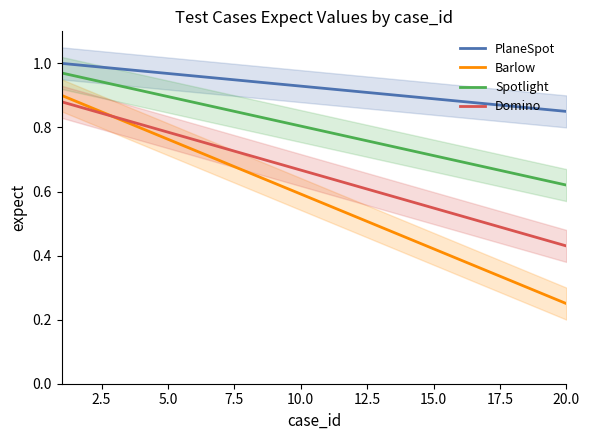

What is the lowest value of the Barlow series?

0.2